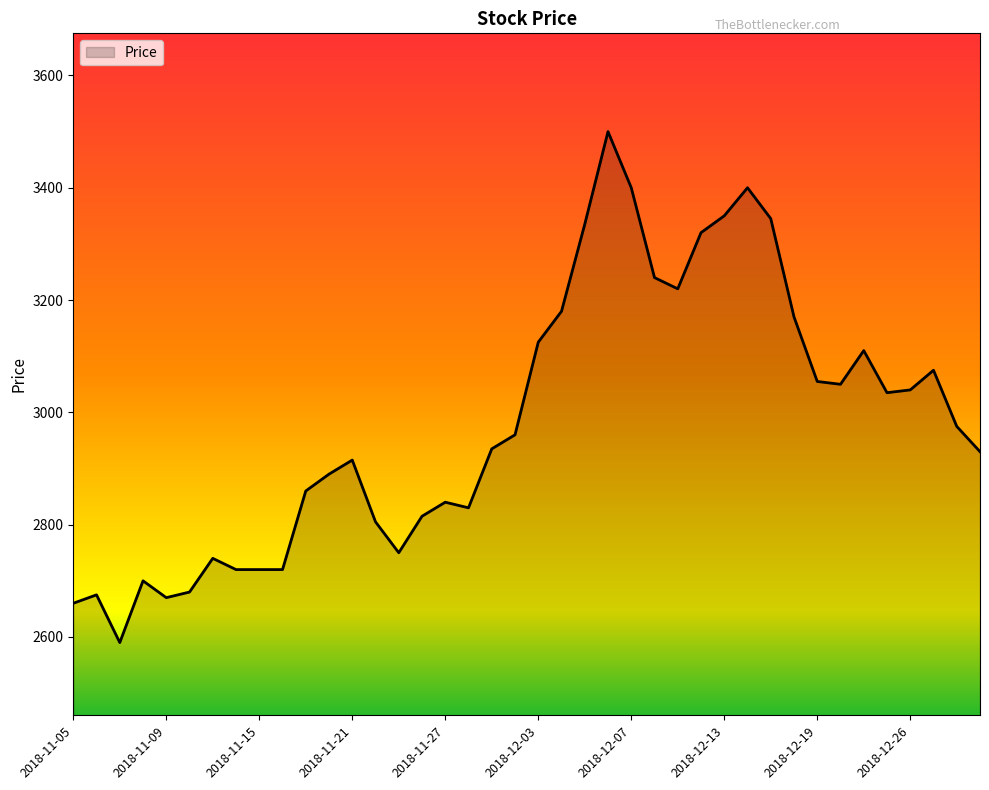

What is the smallest value displayed?

2590